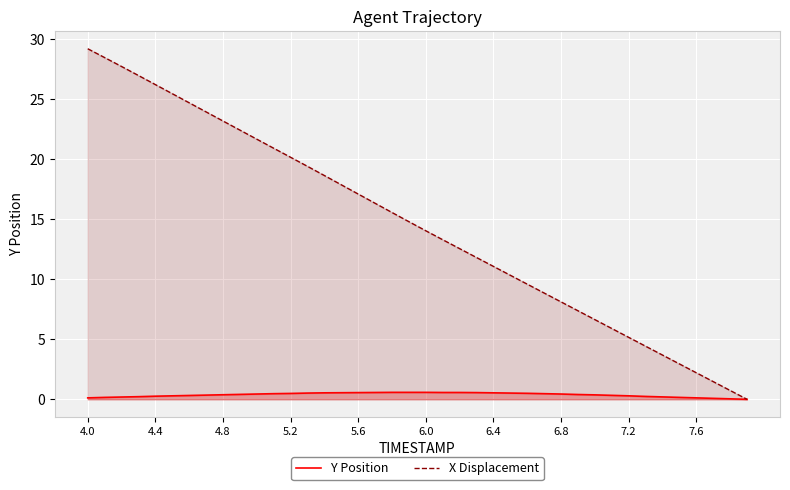

What is the average value of the Y Position series?

0.4